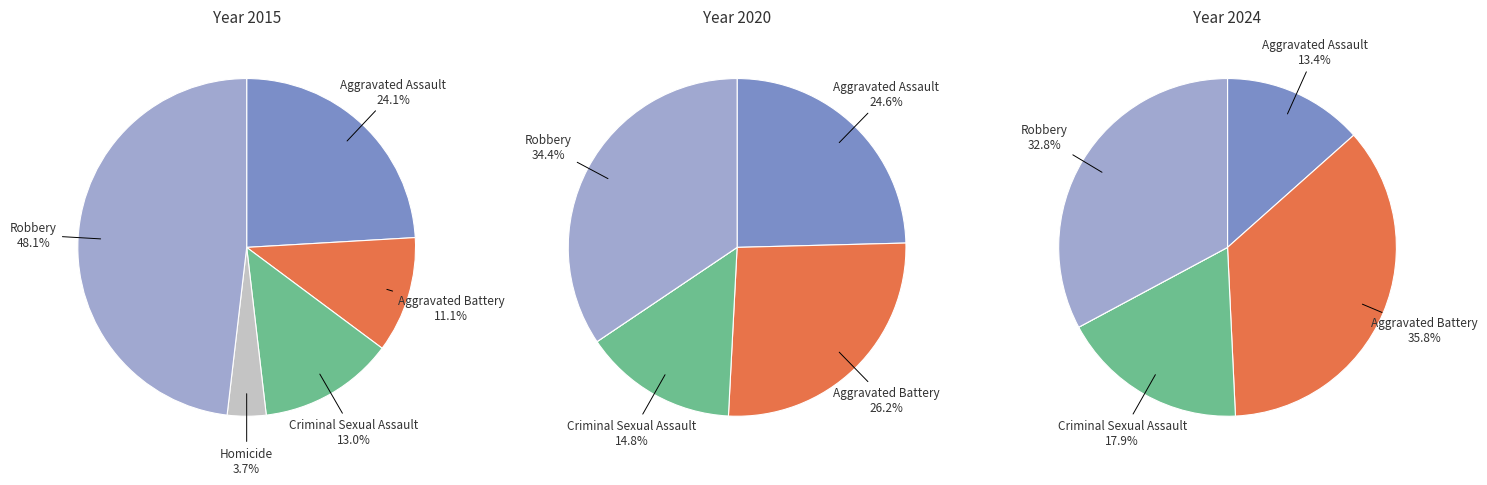

How many slices are in this pie chart?

5